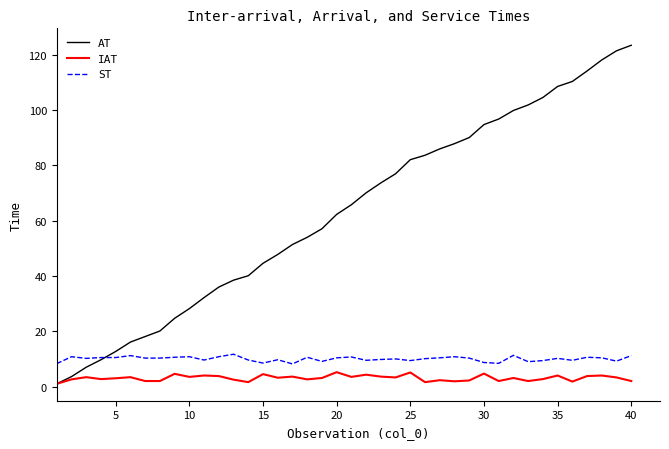

What is the maximum value for AT?

123.5